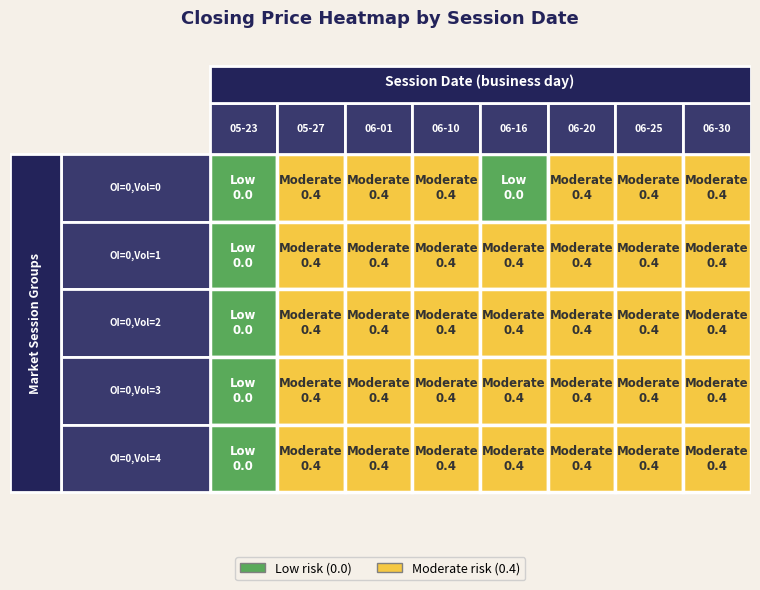

Reading left to right, extract all data points from this chart.

2006-05-23: 0.0	0.0	0.0	0.0	0.0
2006-05-27: 0.4	0.4	0.4	0.4	0.4
2006-06-01: 0.4	0.4	0.4	0.4	0.4
2006-06-10: 0.4	0.4	0.4	0.4	0.4
2006-06-16: 0.0	0.4	0.4	0.4	0.4
2006-06-20: 0.4	0.4	0.4	0.4	0.4
2006-06-25: 0.4	0.4	0.4	0.4	0.4
2006-06-30: 0.4	0.4	0.4	0.4	0.4